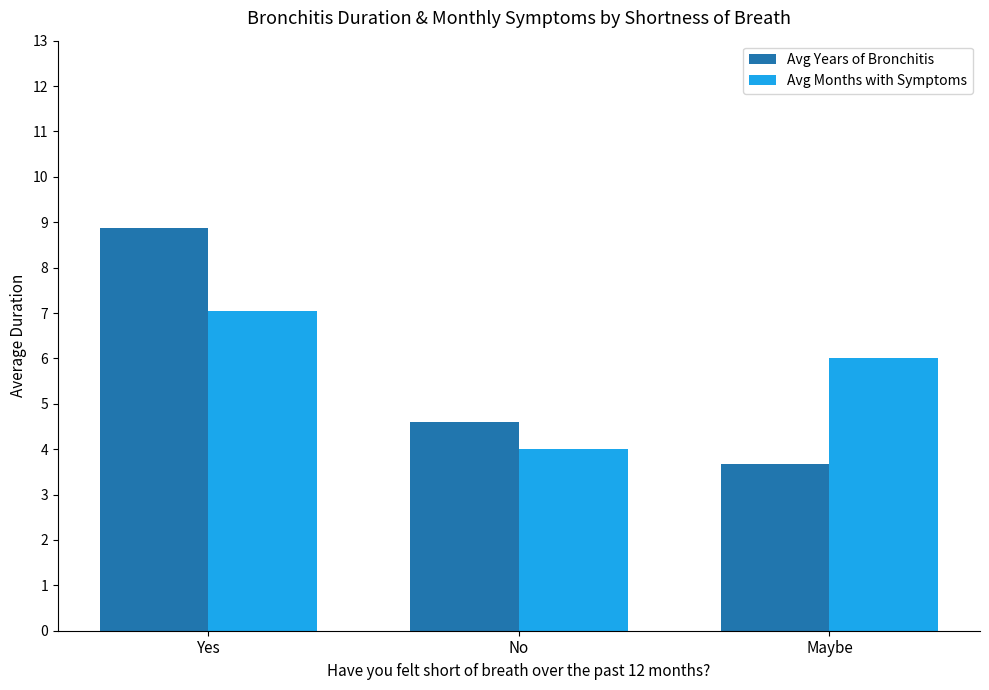

At which label does Avg Years of Bronchitis reach its minimum?

Maybe